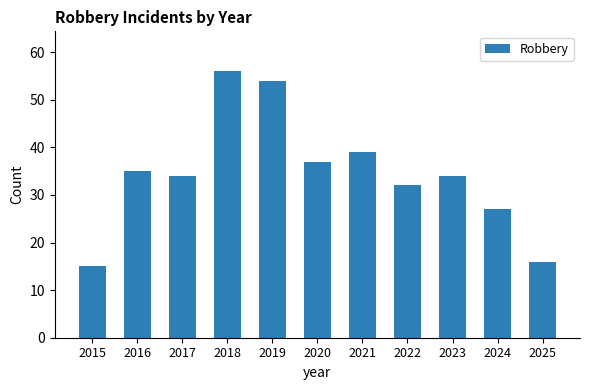

What is the value of the 6th bar from the left?

37